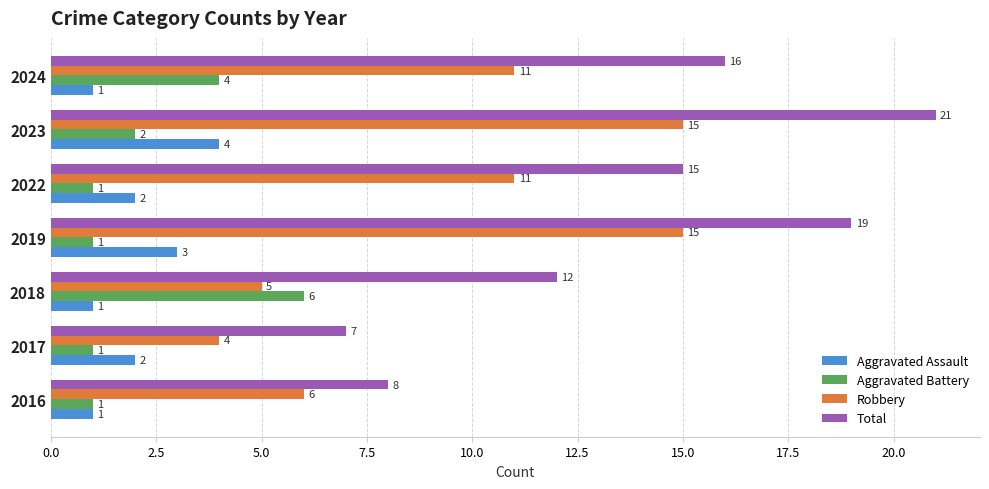

How many Aggravated Battery values are between 1 and 4?

6